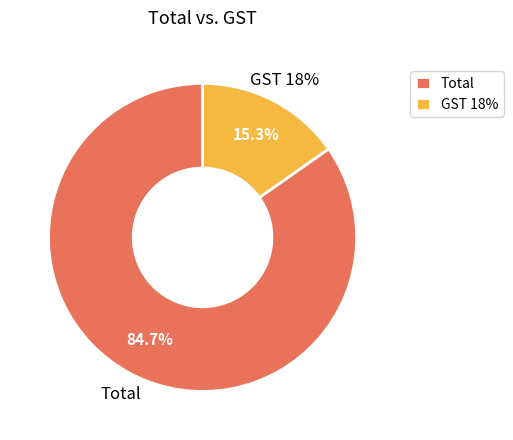

The GST 18% slice represents 3% of the pie. True or false?

False